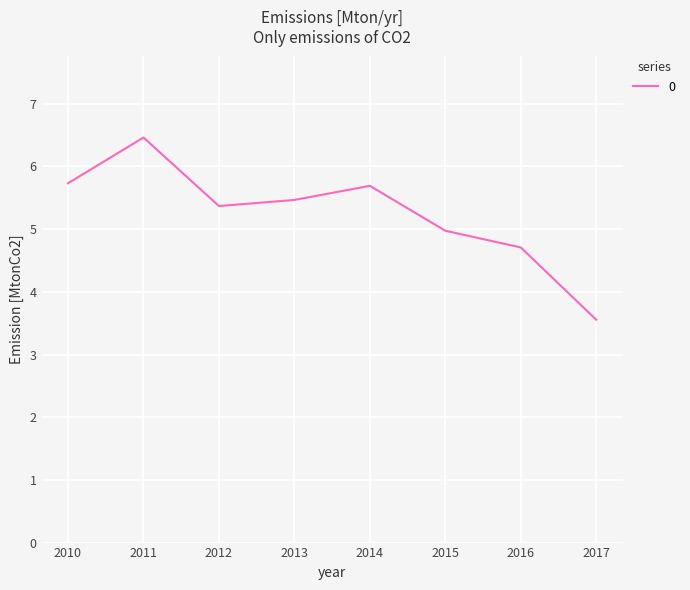

How many interior local peaks (higher than both neighbors) does the data have?

2